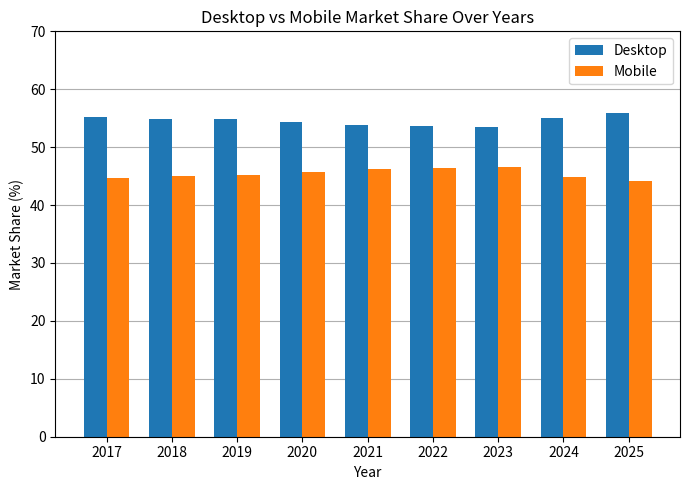

Is the value of Mobile at 2025 greater than the value of Desktop at 2018?

No